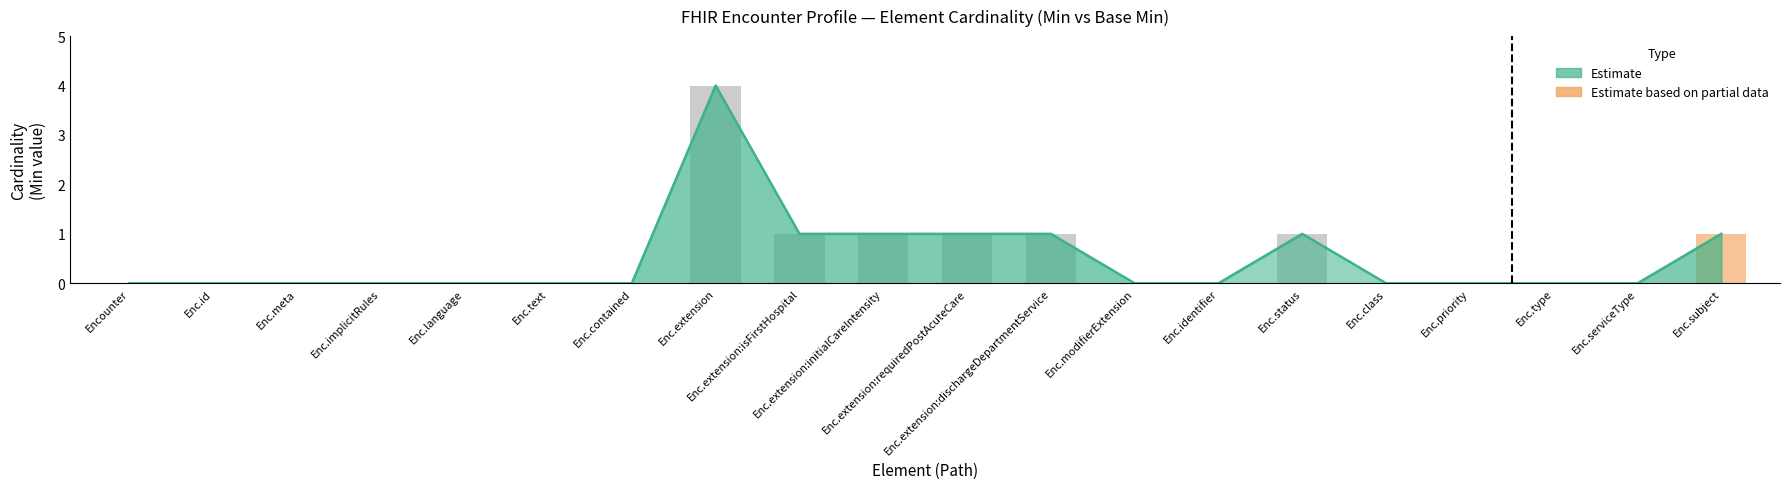

How many distinct data groups are displayed?

3